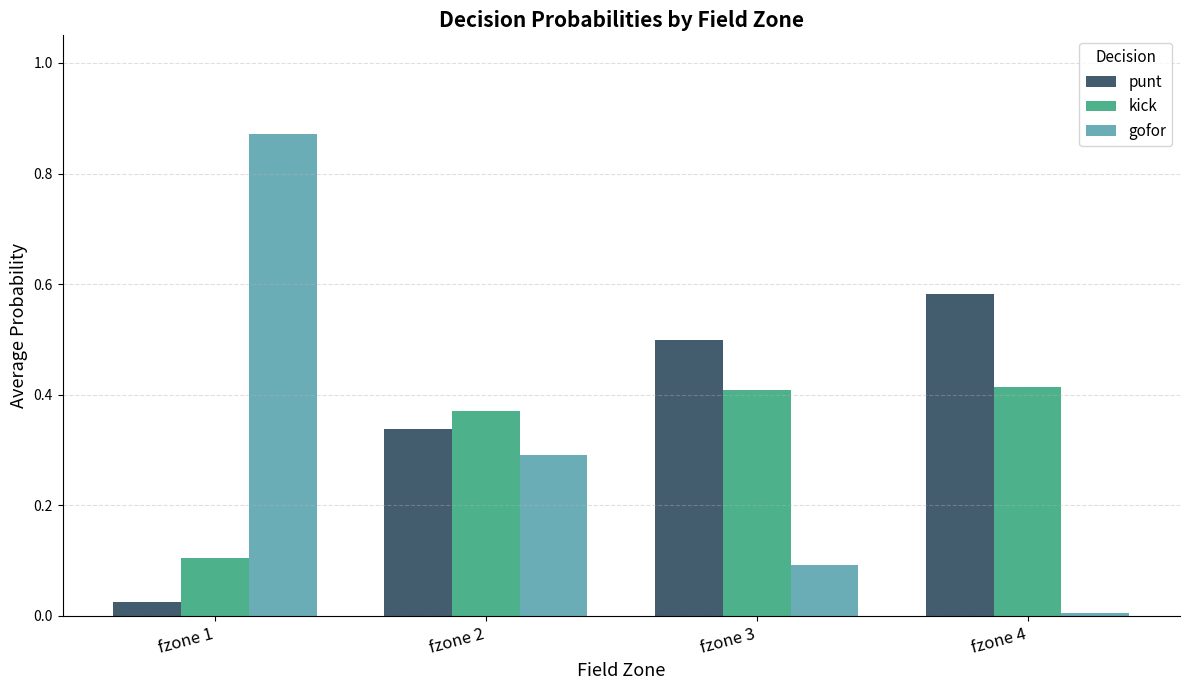

At fzone 2, list the series in order from largest to smallest.

kick, punt, gofor